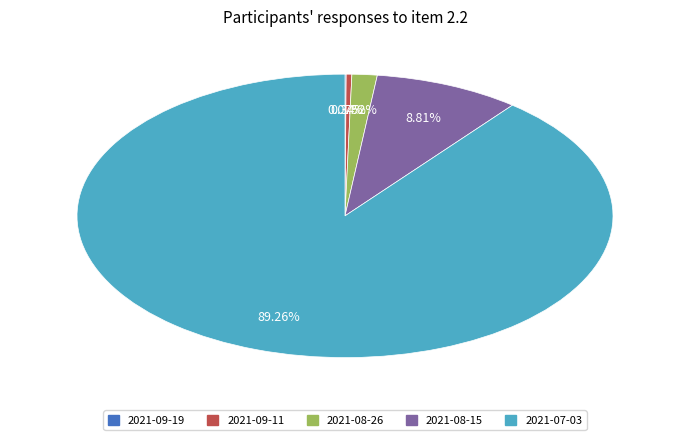

Does any single category account for the majority?

Yes